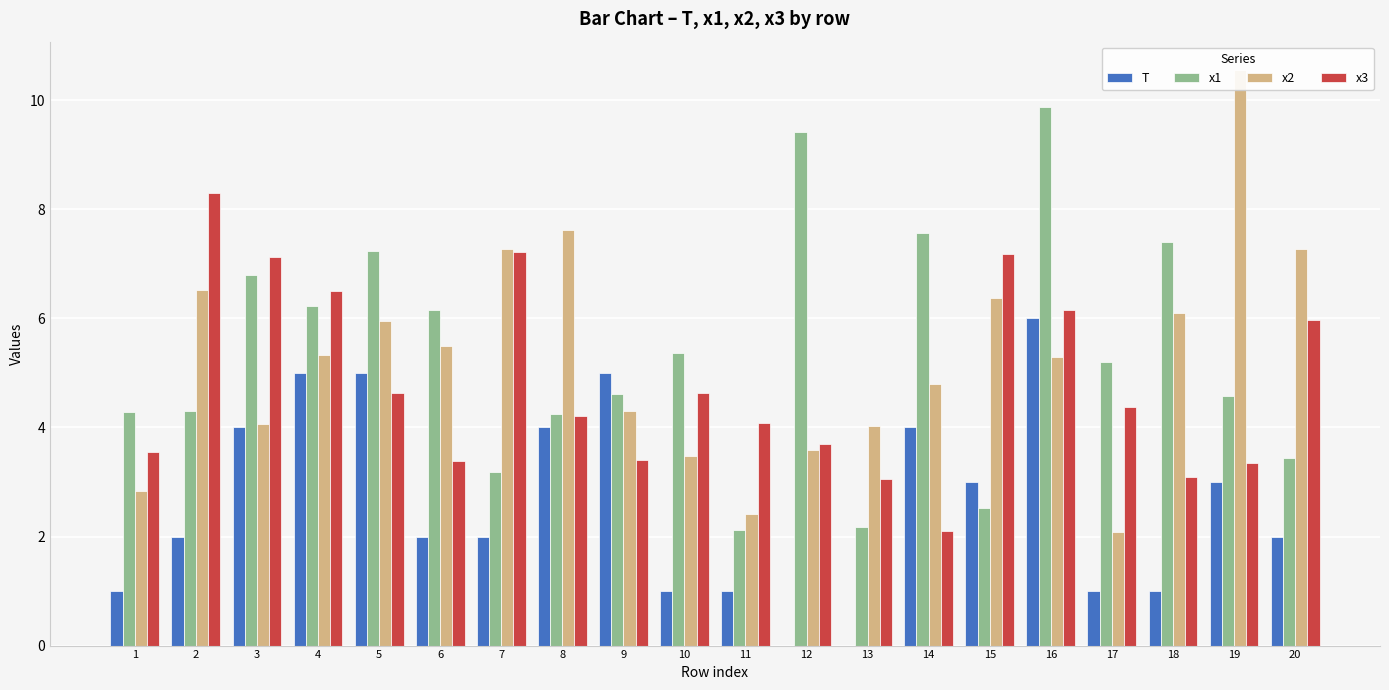

The x2 series shows 4.0 at 11. True or false?

False